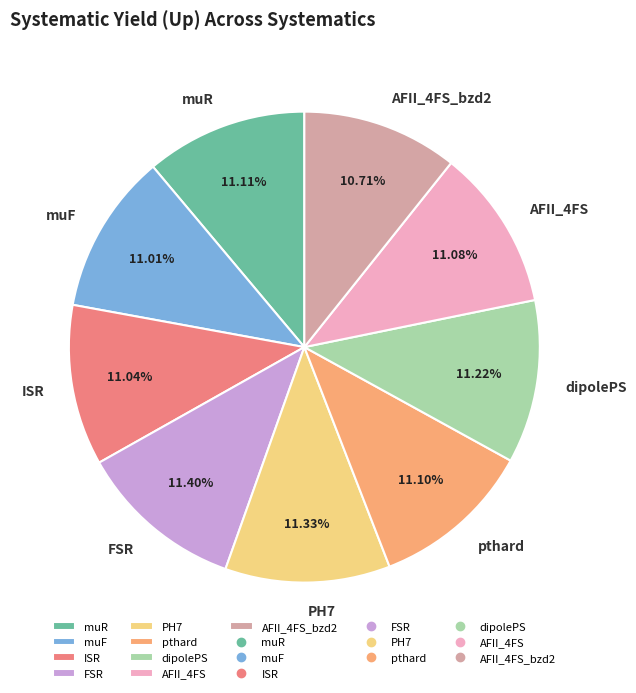

Is PH7 the majority of the pie?

No